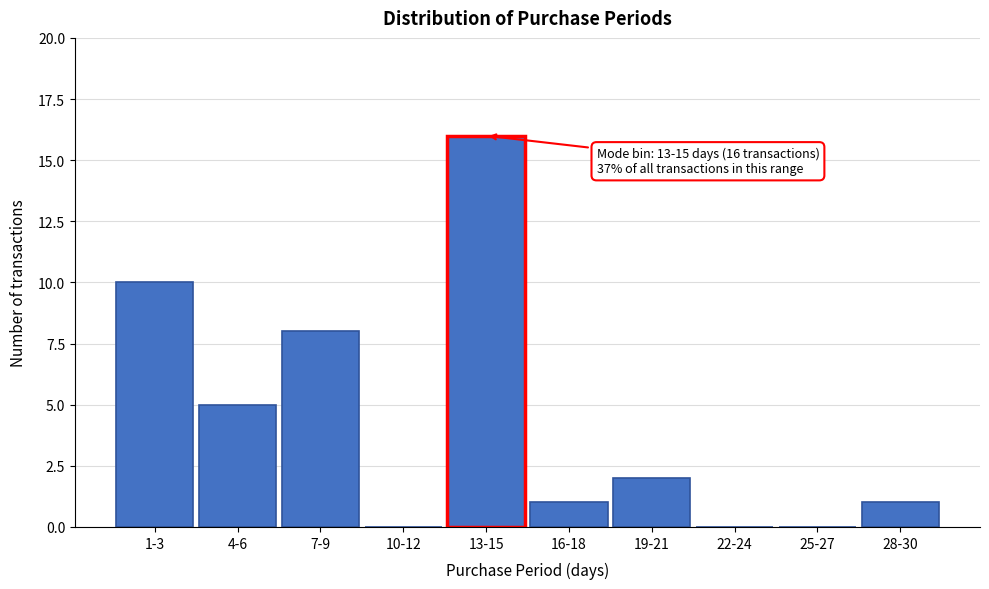

Reading left to right, list all the values displayed in this chart.

1-3=10	4-6=5	7-9=8	10-12=0	13-15=16	16-18=1	19-21=2	22-24=0	25-27=0	28-30=1